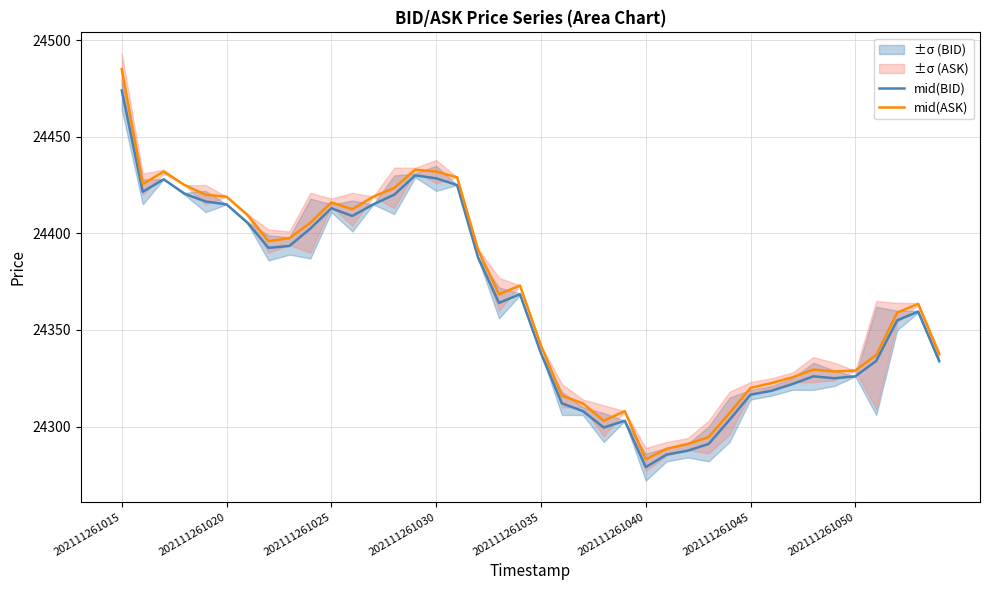

What is the sum of the mid(BID) values at 21 and 202111261015?

48786.0